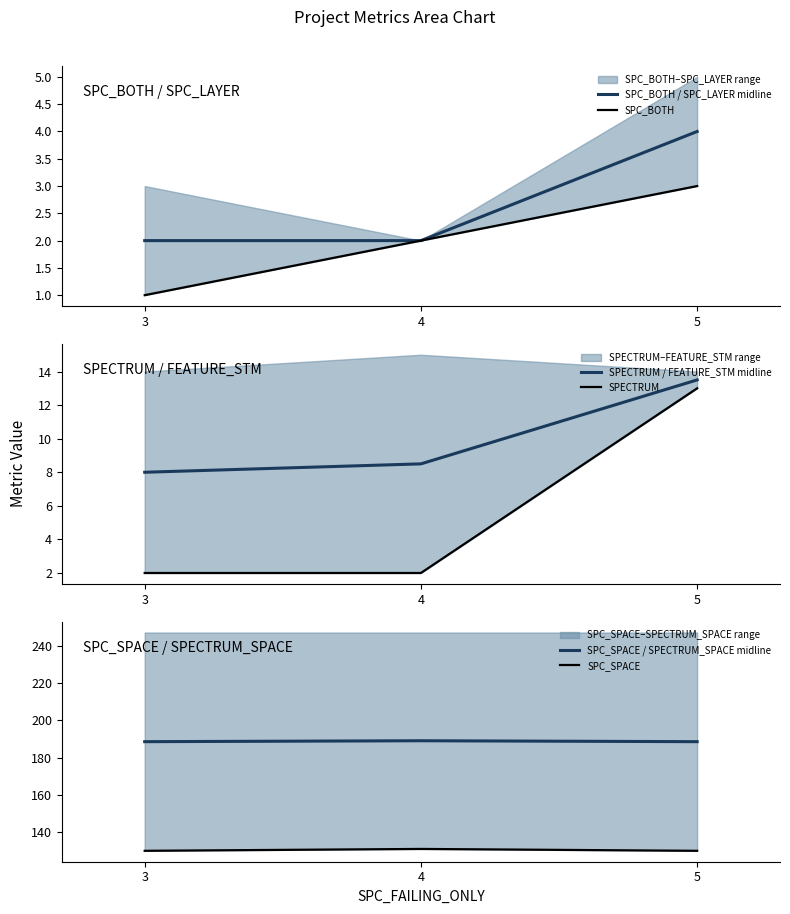

Reading left to right, transcribe all the data shown in this chart.

SPC_BOTH / SPC_LAYER midline: 3=2.0	4=2.0	5=4.0
SPC_BOTH: 3=1.0	4=2.0	5=3.0
SPECTRUM / FEATURE_STM midline: 3=8.0	4=8.5	5=13.5
SPECTRUM: 3=2.0	4=2.0	5=13.0
SPC_SPACE / SPECTRUM_SPACE midline: 3=188.5	4=189.0	5=188.5
SPC_SPACE: 3=130.0	4=131.0	5=130.0